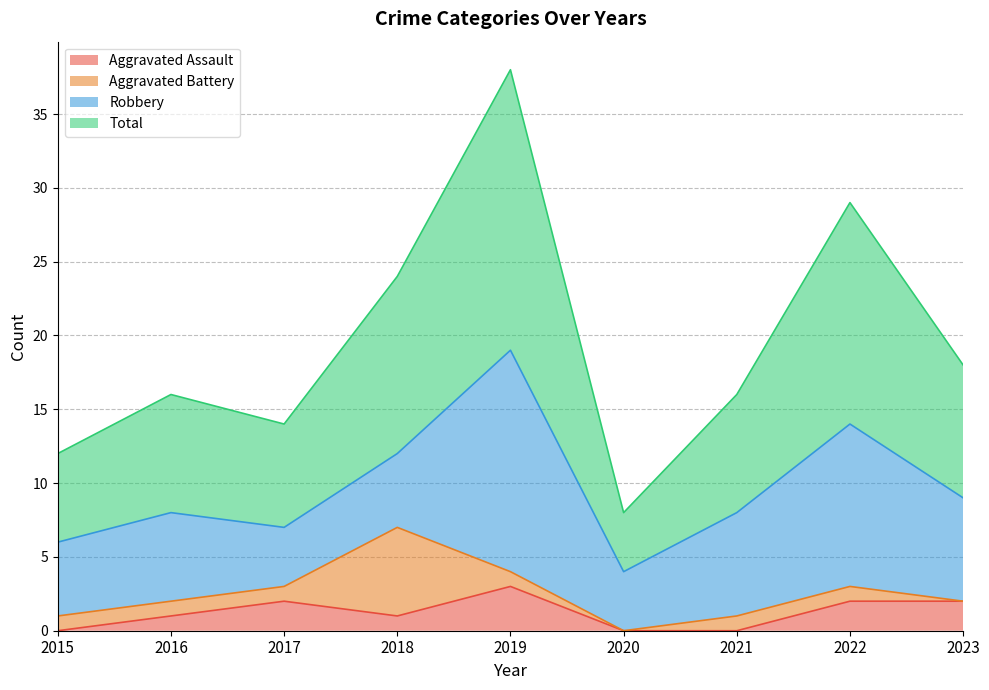

The value of Aggravated Assault at 2015 is 0. True or false?

True